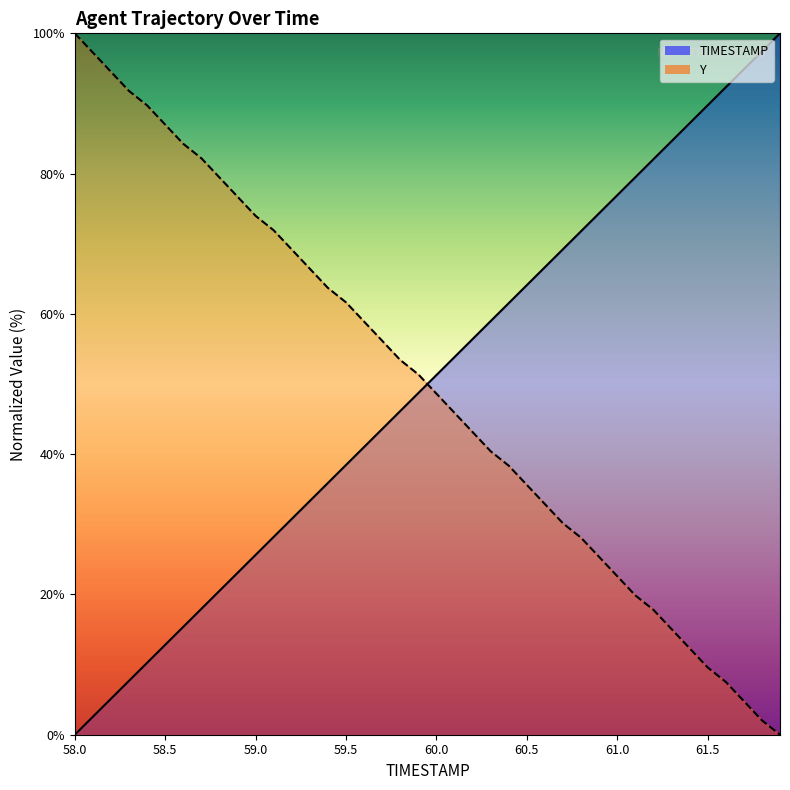

Rank the series by their maximum value, from lowest to highest.

TIMESTAMP, Y